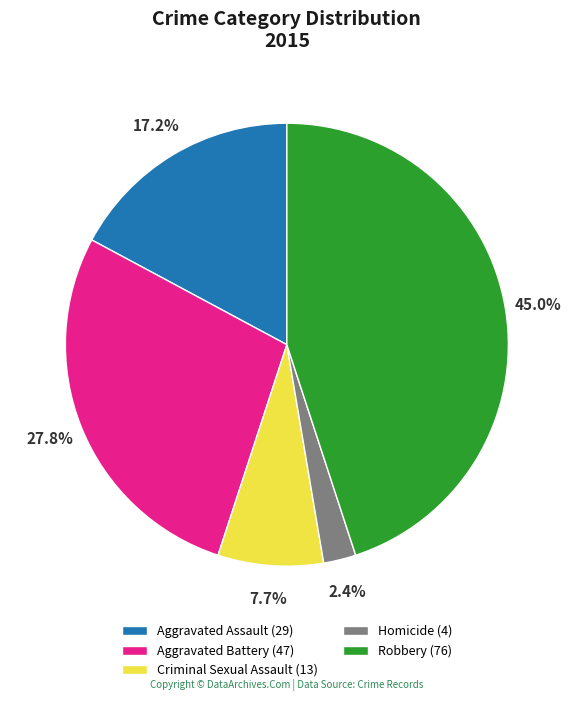

To the nearest percent, what percentage of the pie is Aggravated Battery?

28%